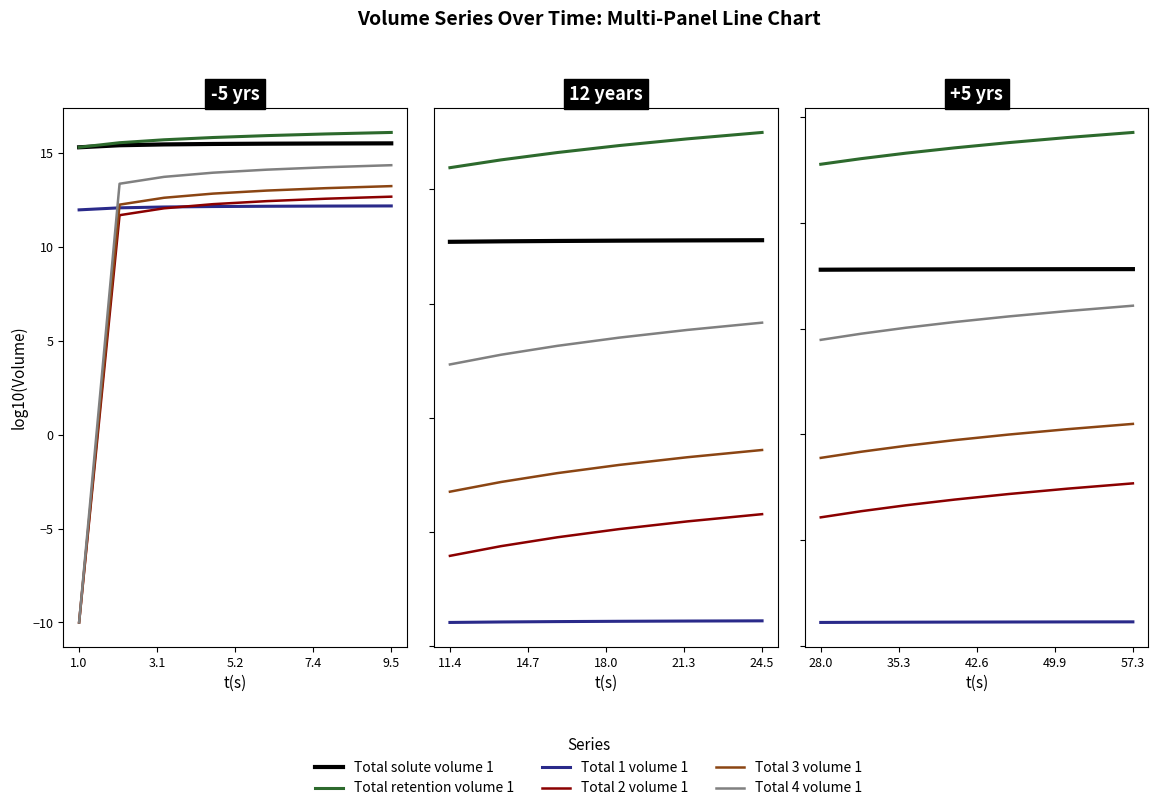

How many lines are shown in the chart?

6